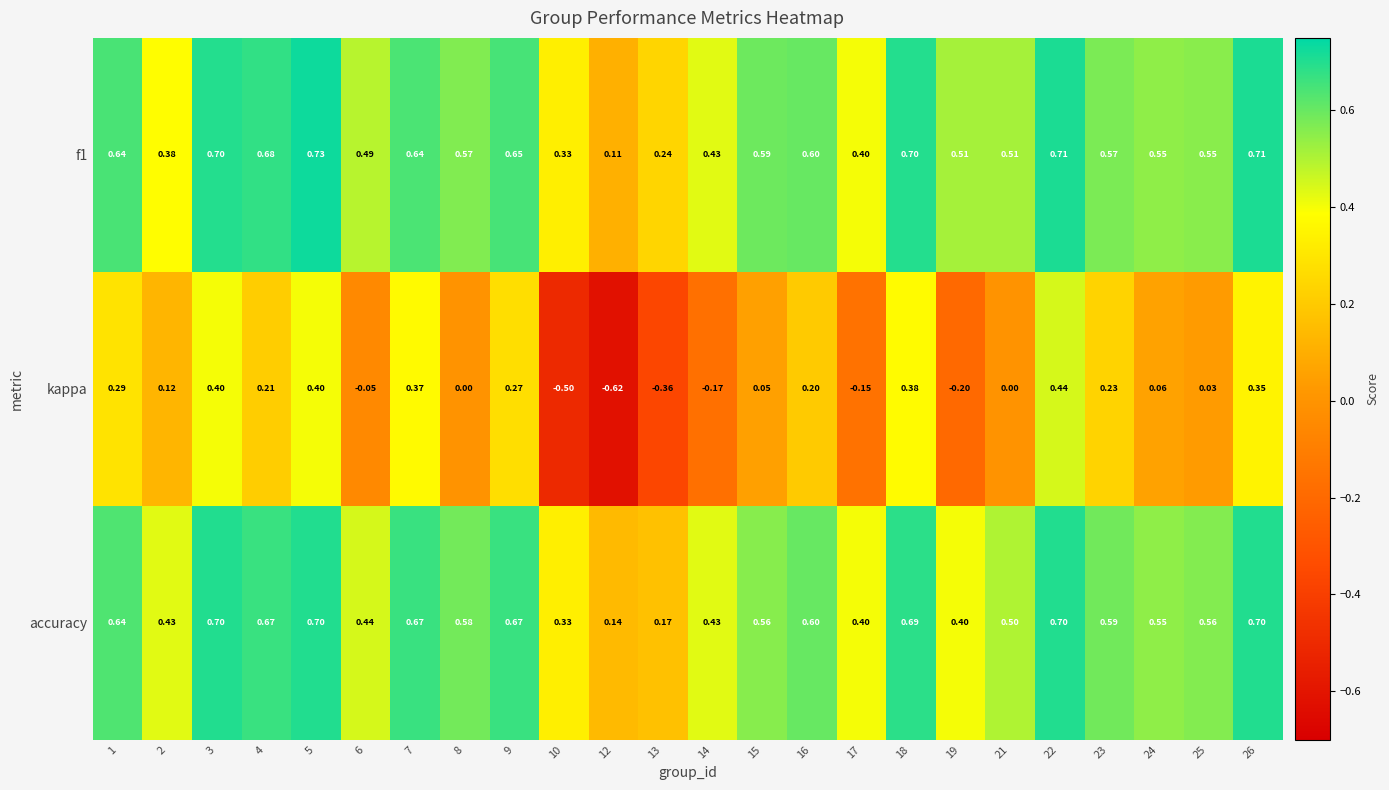

Between 1 and 17, which series saw the biggest shift?

kappa